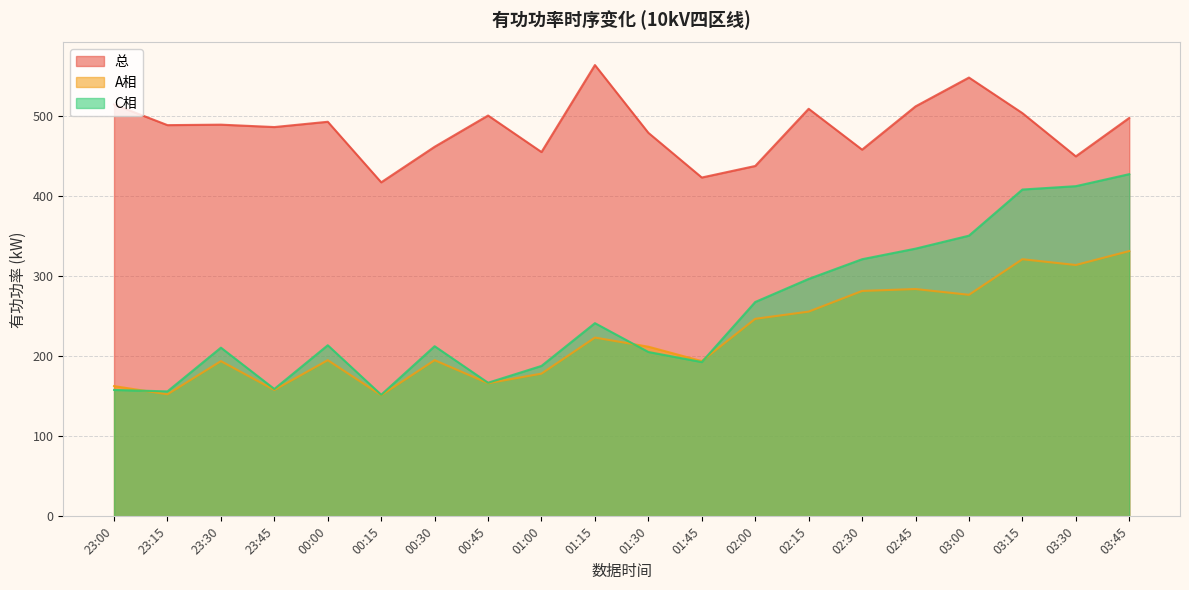

Reading left to right, what are all the values shown in this chart?

总: 23:00=514.2	23:15=488.4	23:30=489.0	23:45=486.0	00:00=492.6	00:15=417.0	00:30=461.4	00:45=500.4	01:00=454.8	01:15=563.4	01:30=478.8	01:45=423.0	02:00=437.4	02:15=508.8	02:30=457.8	02:45=511.8	03:00=547.8	03:15=503.4	03:30=449.4	03:45=497.4
A相: 23:00=162.6	23:15=152.4	23:30=193.8	23:45=157.8	00:00=195.0	00:15=151.2	00:30=195.0	00:45=166.2	01:00=178.2	01:15=223.2	01:30=211.8	01:45=193.8	02:00=246.6	02:15=255.6	02:30=281.4	02:45=283.8	03:00=276.6	03:15=321.0	03:30=313.8	03:45=331.2
C相: 23:00=157.8	23:15=156.0	23:30=210.6	23:45=159.0	00:00=213.6	00:15=151.8	00:30=212.4	00:45=166.8	01:00=187.8	01:15=241.2	01:30=205.2	01:45=192.6	02:00=267.6	02:15=296.4	02:30=321.0	02:45=334.2	03:00=350.4	03:15=408.0	03:30=412.2	03:45=427.2